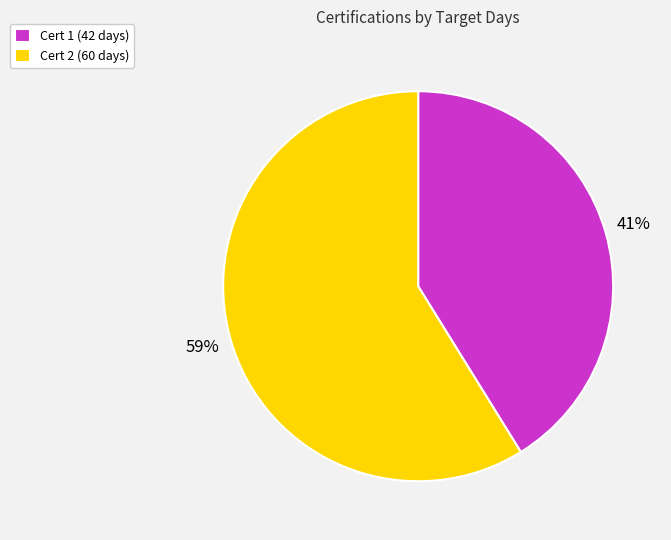

Which has a higher value, Cert 1 (42 days) or Cert 2 (60 days)?

Cert 2 (60 days)